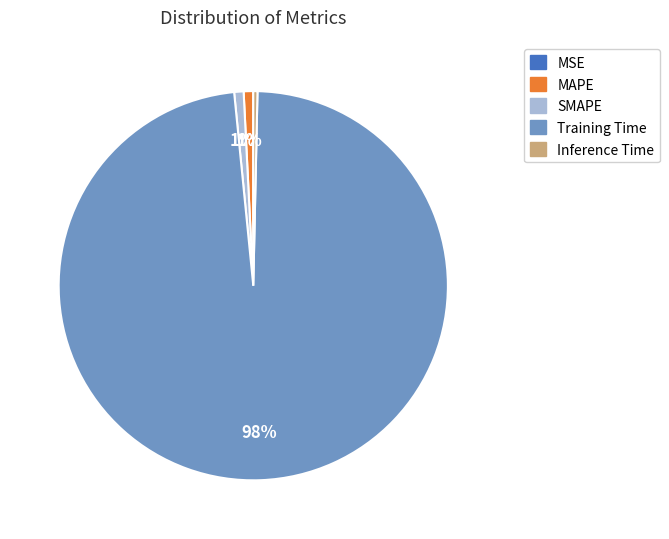

To the nearest percent, what is the average slice percentage?

20%